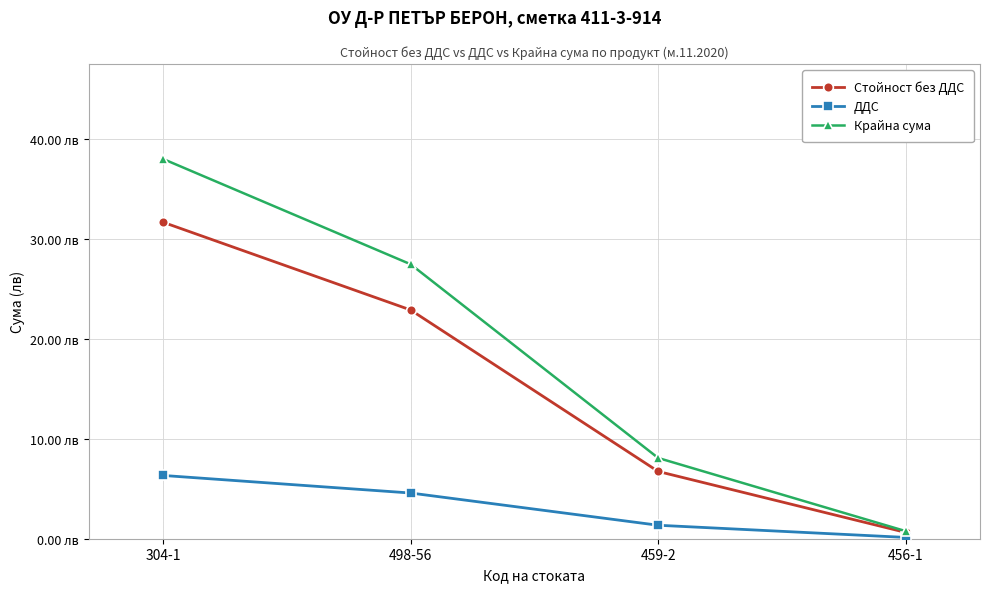

True or false: Стойност без ДДС has a value of 31.7 at 304-1.

True